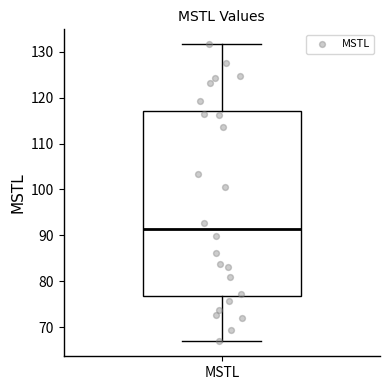

Transcribe this box plot: give where the median line is, the range the box spans, and where the two whiskers end, as read against the y-axis. The values are not printed on the chart, so give them approximately, as read against the axis.

median 91, box 77 to 117, whiskers 67 to 132